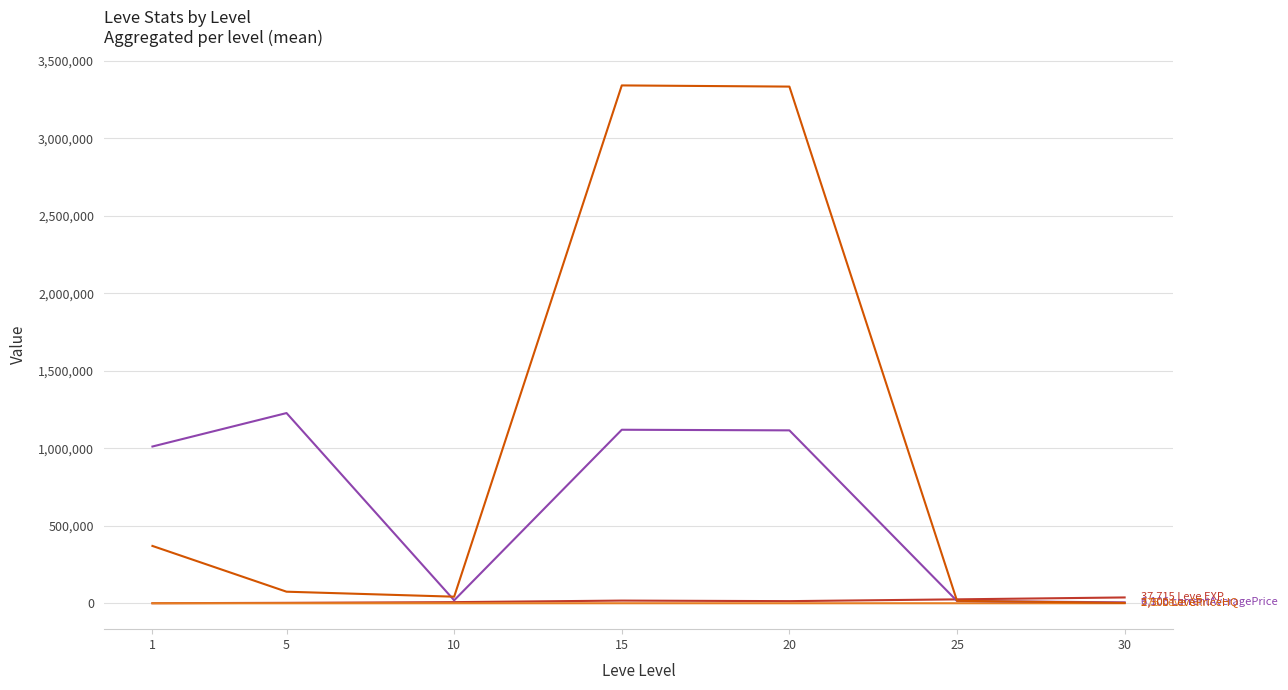

What is the greatest value displayed?

3342090.5